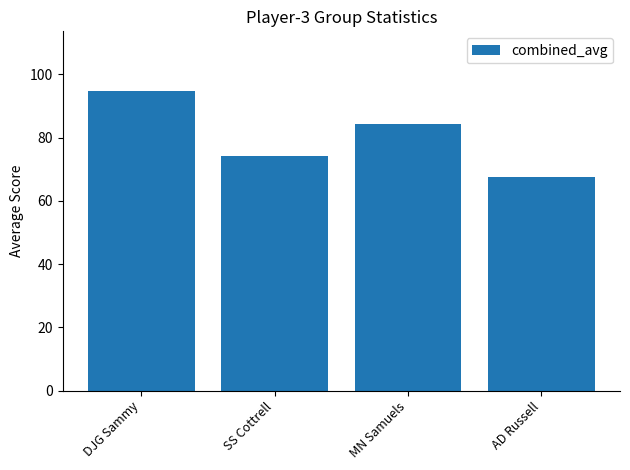

What is the smallest value displayed?

67.5